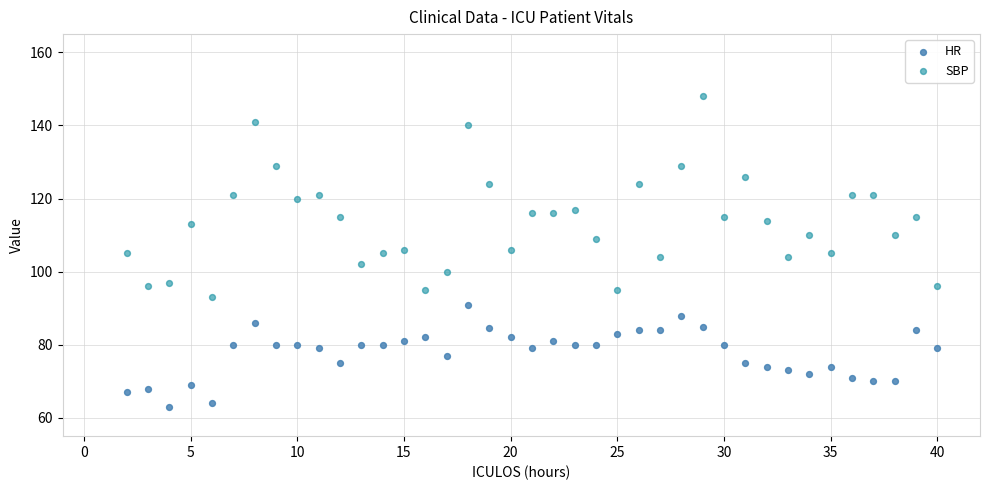

Which series has the widest spread of Y values?

SBP